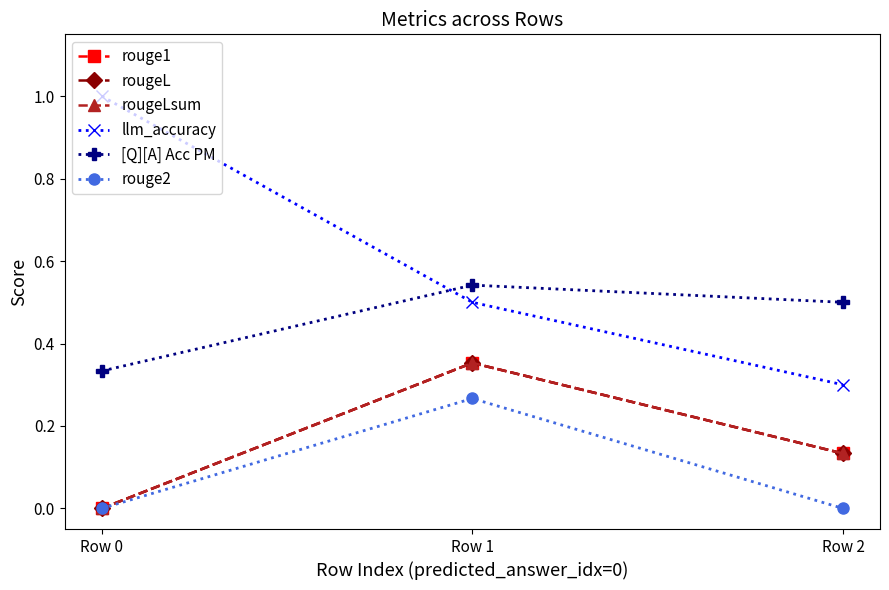

How many lines are shown in the chart?

6